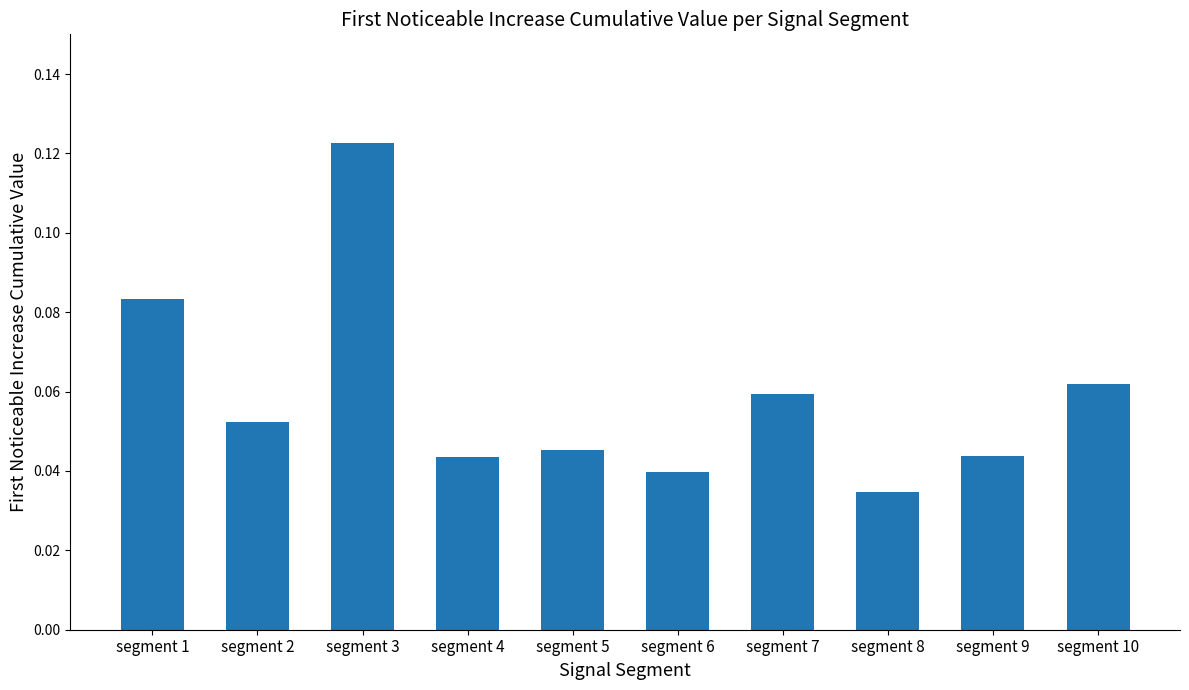

Count the values in the range 0 to 1.

10